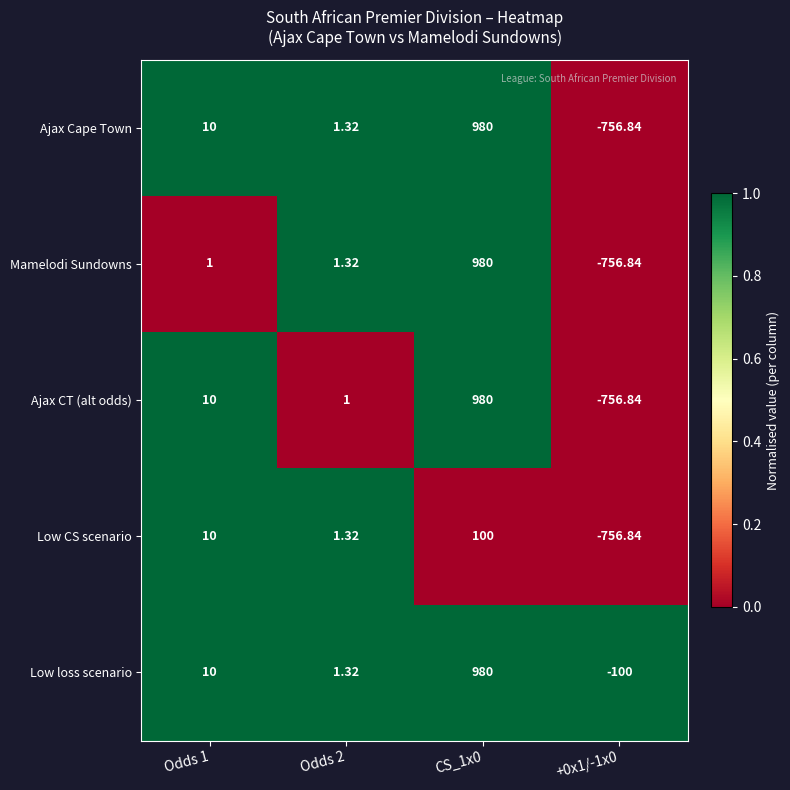

Is the value of Ajax CT (alt odds) at Odds 2 greater than the value of Mamelodi Sundowns at +0x1/-1x0?

Yes